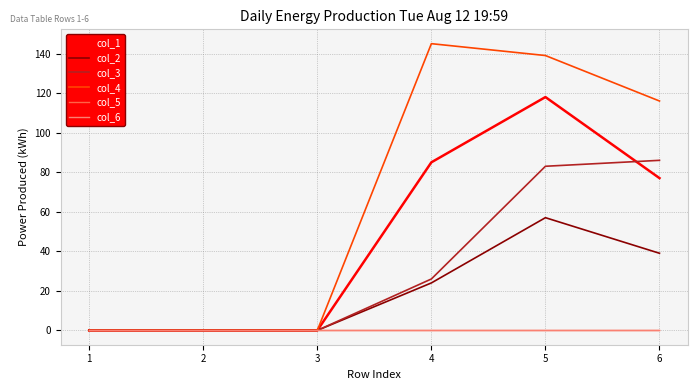

True or false: col_5 and col_6 cross at least once.

False